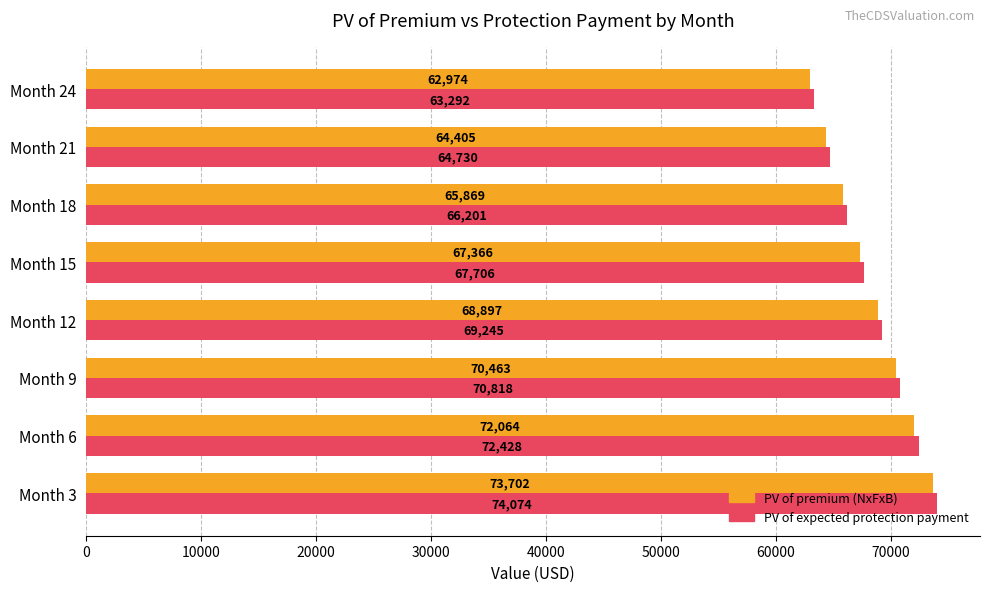

Which series has the widest spread of values?

PV of expected protection payment